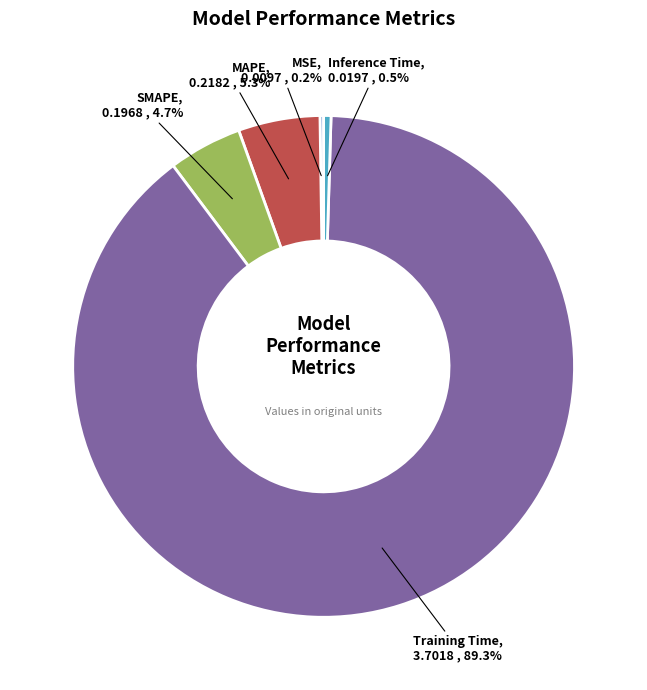

Count the number of slices in the pie.

5